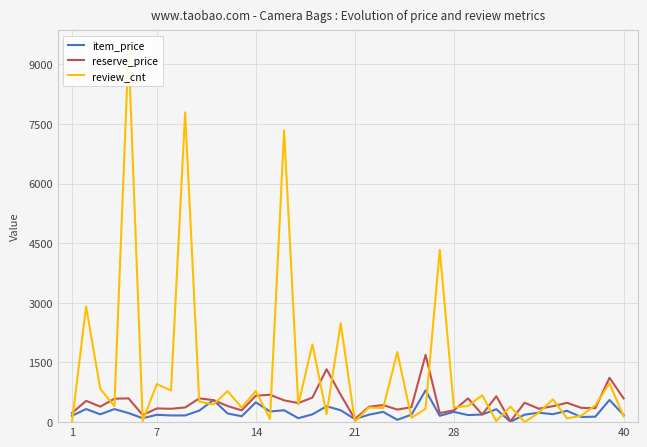

List the series in order of their peak value, lowest first.

item_price, reserve_price, review_cnt